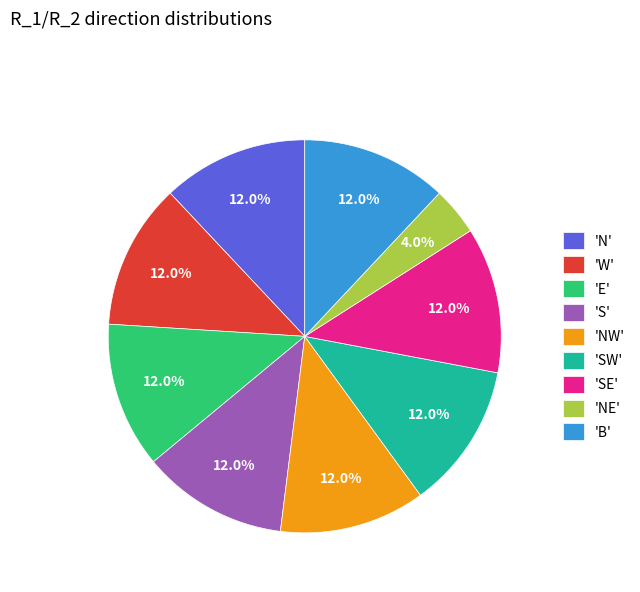

What portion of the pie excludes 'W'?

88.0%